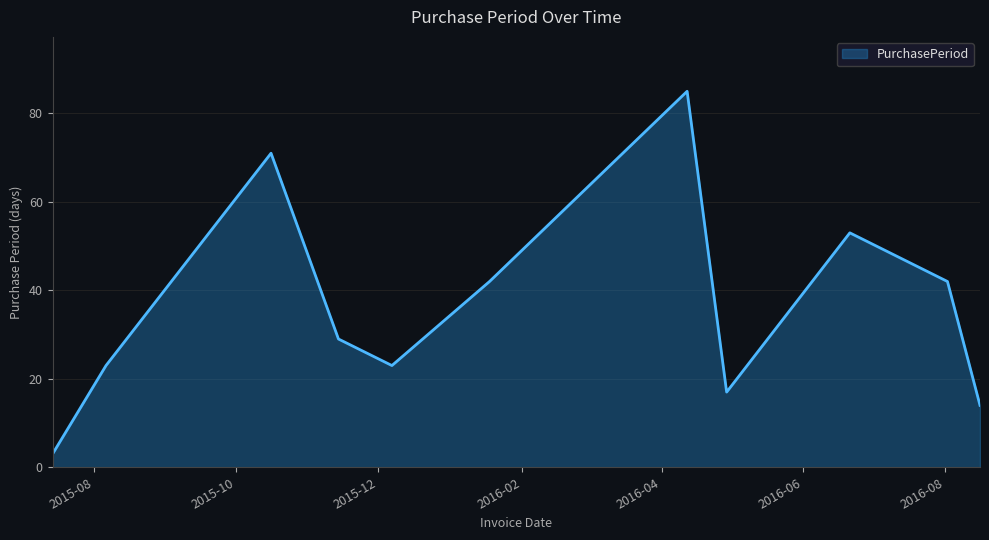

What is the difference between the maximum and second lowest values?

71